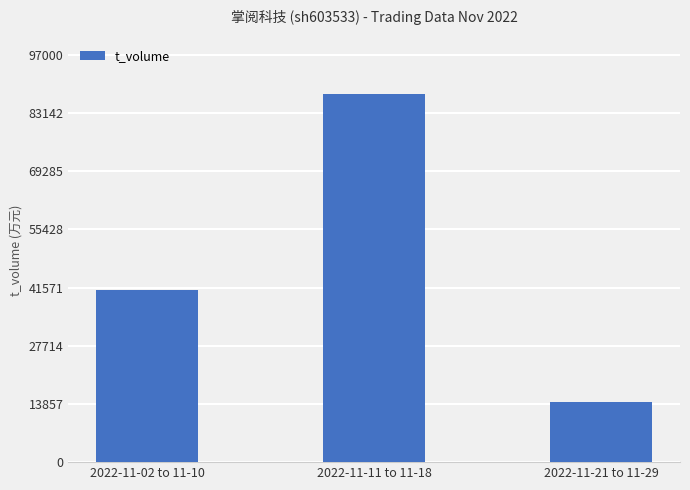

Read the value at 2022-11-11 to 11-18.

87718